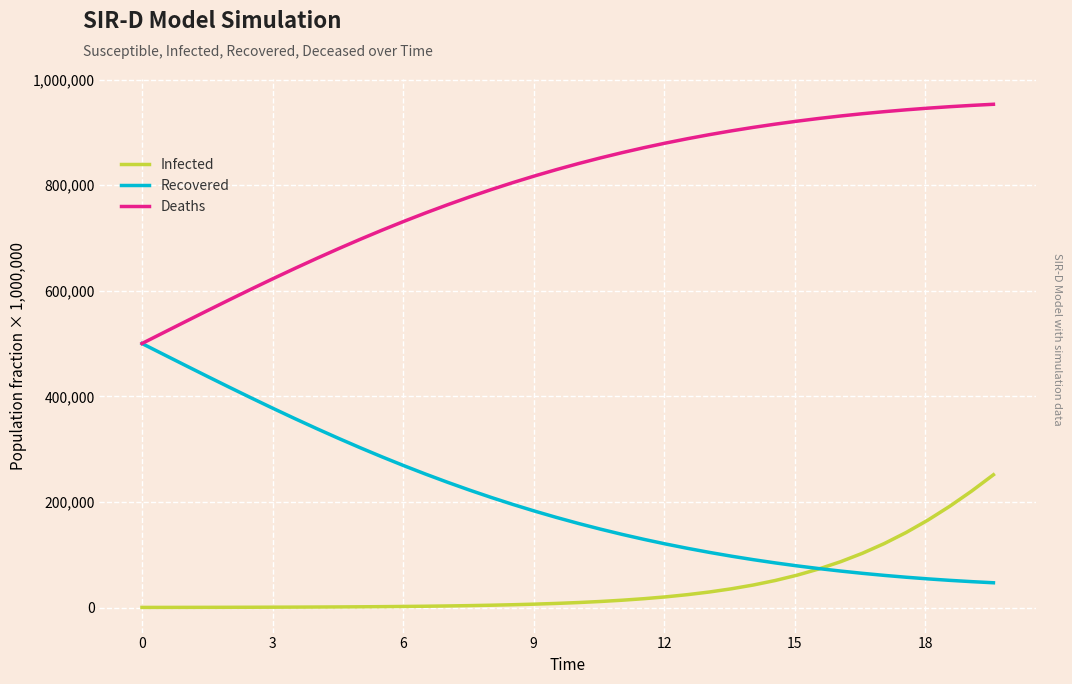

Which series has the largest total across all categories?

Deaths